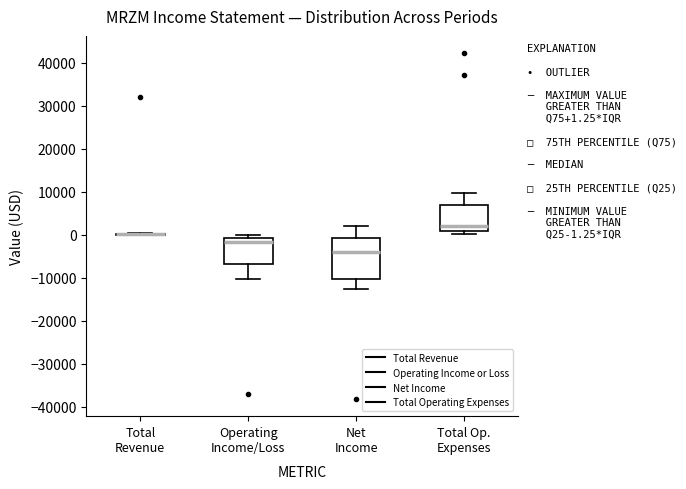

Which box is the tallest, from its lower edge to its upper edge?

Net Income